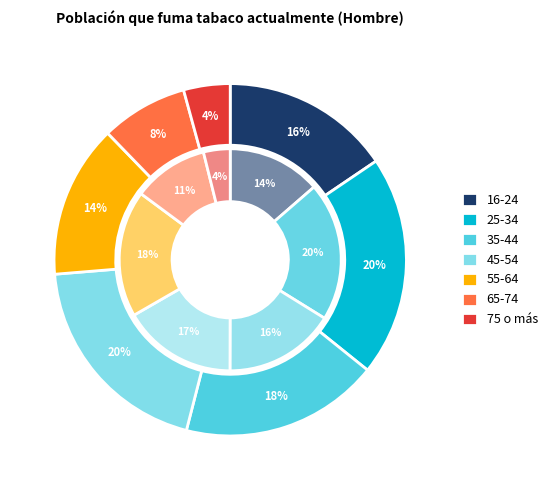

To the nearest percent, what portion does 3 represent?

17%